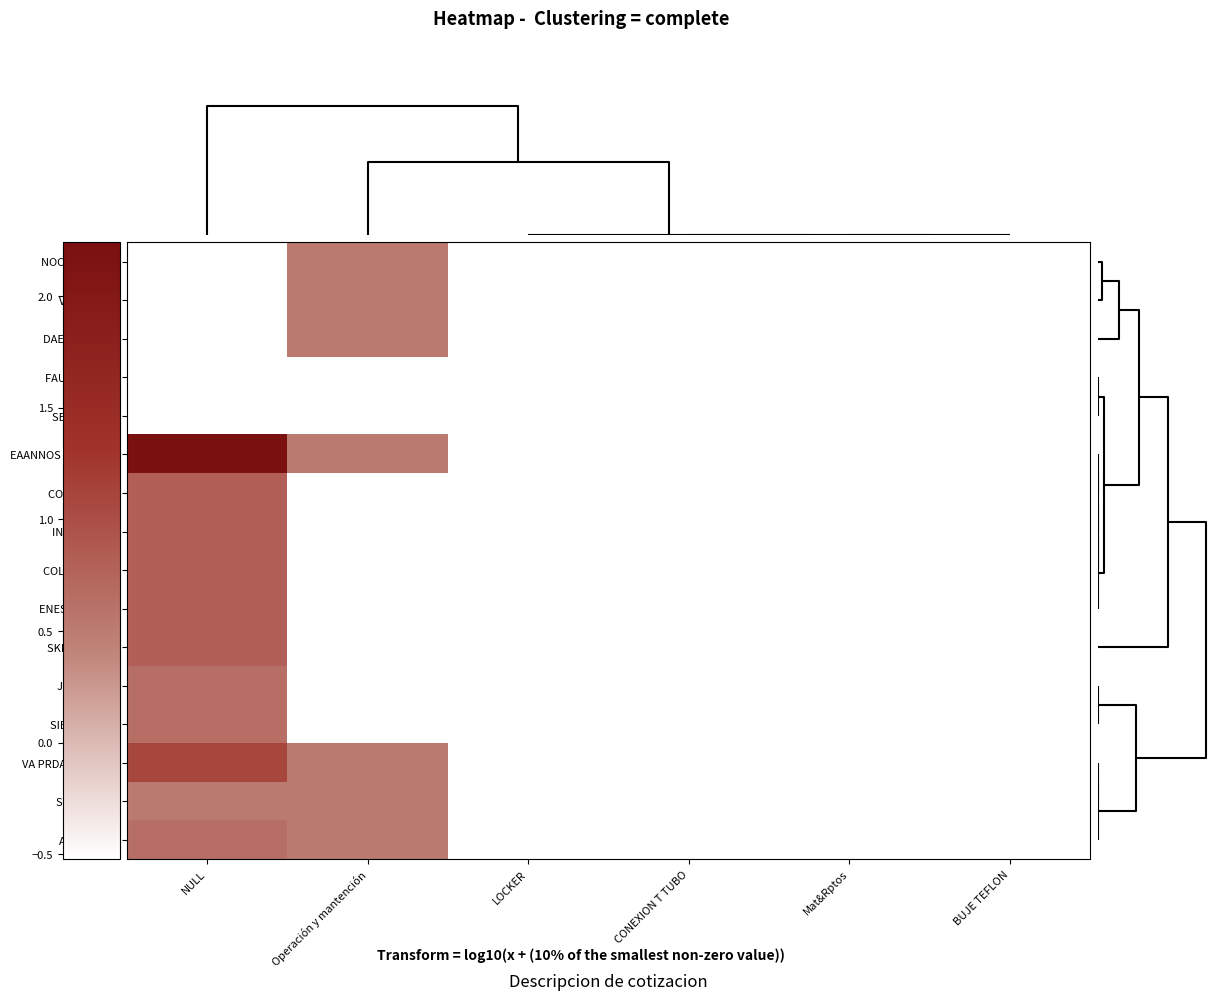

Reading left to right, transcribe all the data shown in this chart.

row_0: -0.5	0.5	-0.5	-0.5	-0.5	-0.5
row_1: -0.5	0.5	-0.5	-0.5	-0.5	-0.5
row_2: -0.5	0.5	-0.5	-0.5	-0.5	-0.5
row_3: -0.5	-0.5	-0.5	-0.5	-0.5	-0.5
row_4: -0.5	-0.5	-0.5	-0.5	-0.5	-0.5
row_5: 2.2	0.5	-0.5	-0.5	-0.5	-0.5
row_6: 0.8	-0.5	-0.5	-0.5	-0.5	-0.5
row_7: 0.8	-0.5	-0.5	-0.5	-0.5	-0.5
row_8: 0.8	-0.5	-0.5	-0.5	-0.5	-0.5
row_9: 0.8	-0.5	-0.5	-0.5	-0.5	-0.5
row_10: 0.8	-0.5	-0.5	-0.5	-0.5	-0.5
row_11: 0.6	-0.5	-0.5	-0.5	-0.5	-0.5
row_12: 0.6	-0.5	-0.5	-0.5	-0.5	-0.5
row_13: 1.1	0.5	-0.5	-0.5	-0.5	-0.5
row_14: 0.5	0.5	-0.5	-0.5	-0.5	-0.5
row_15: 0.6	0.5	-0.5	-0.5	-0.5	-0.5